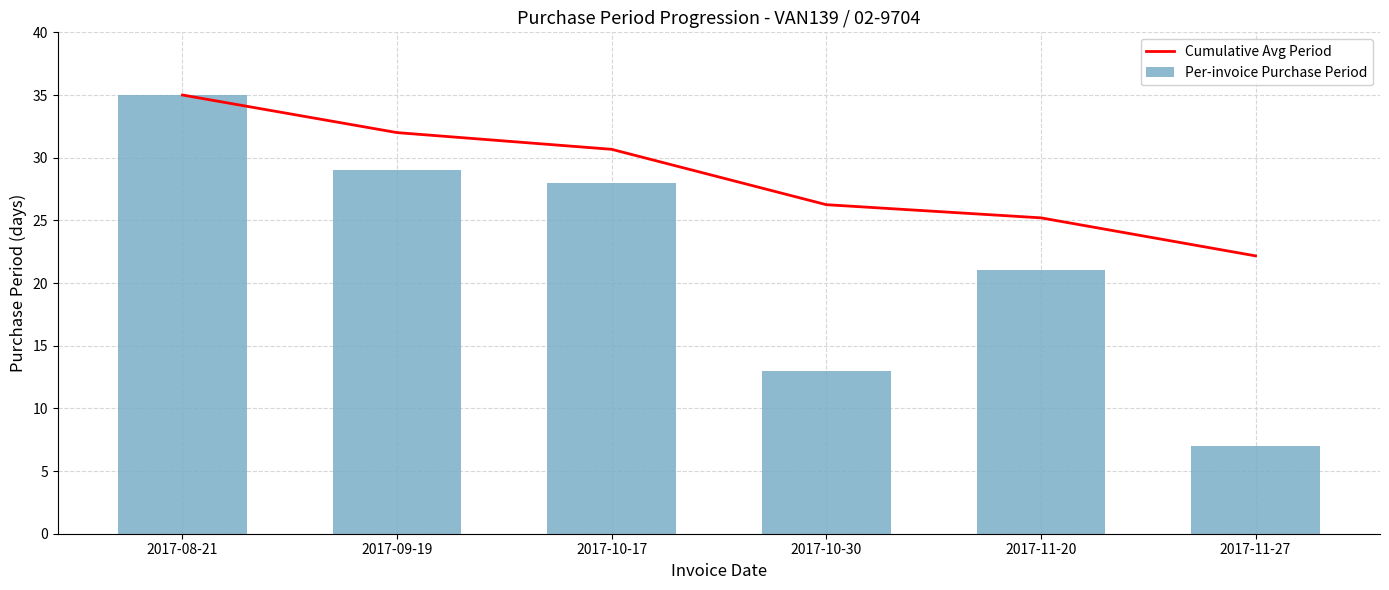

At which category is the sum across all series the highest?

2017-08-21